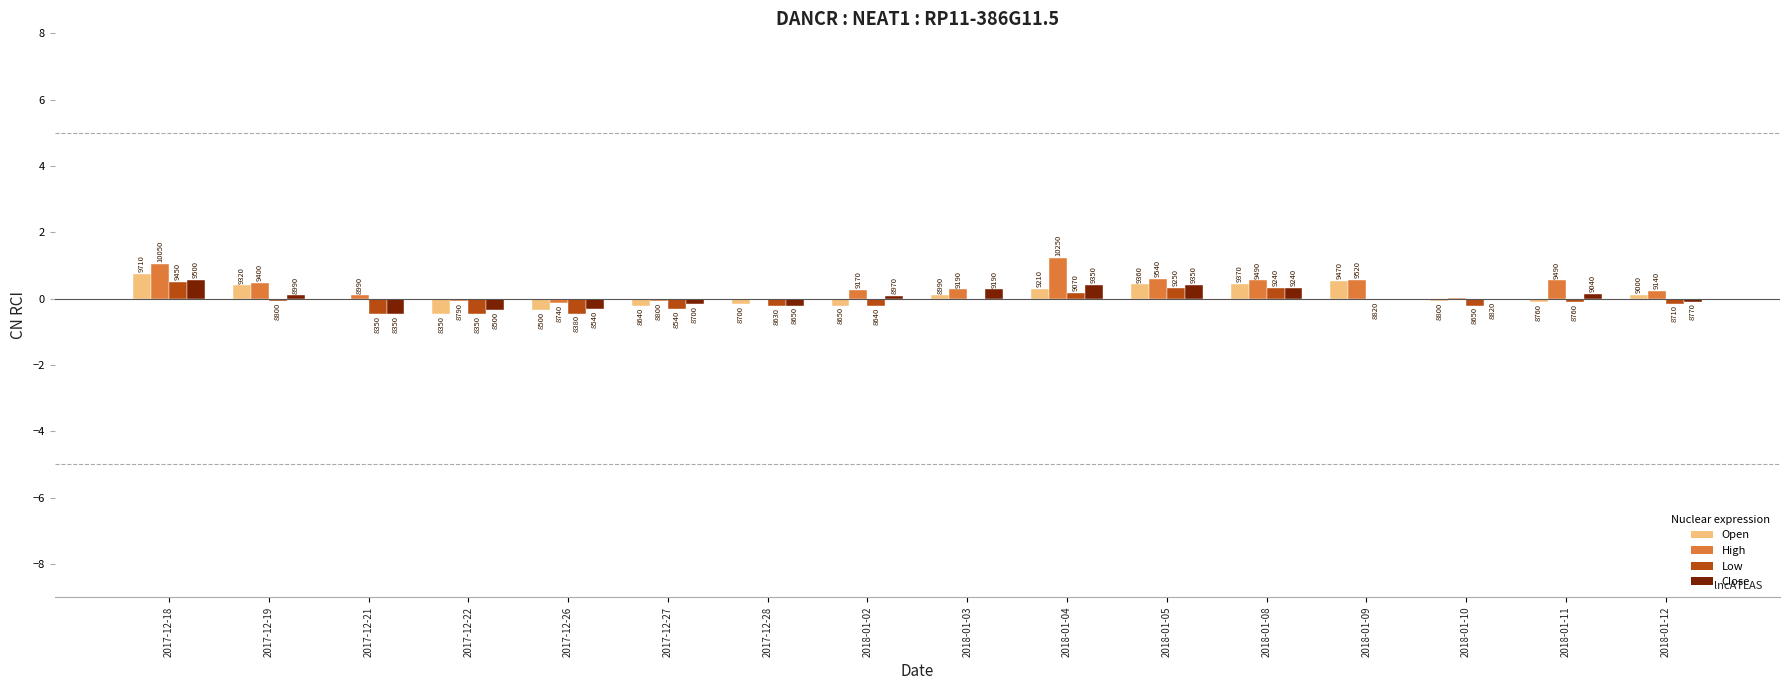

List the series in order of their peak value, highest first.

High, Open, Close, Low